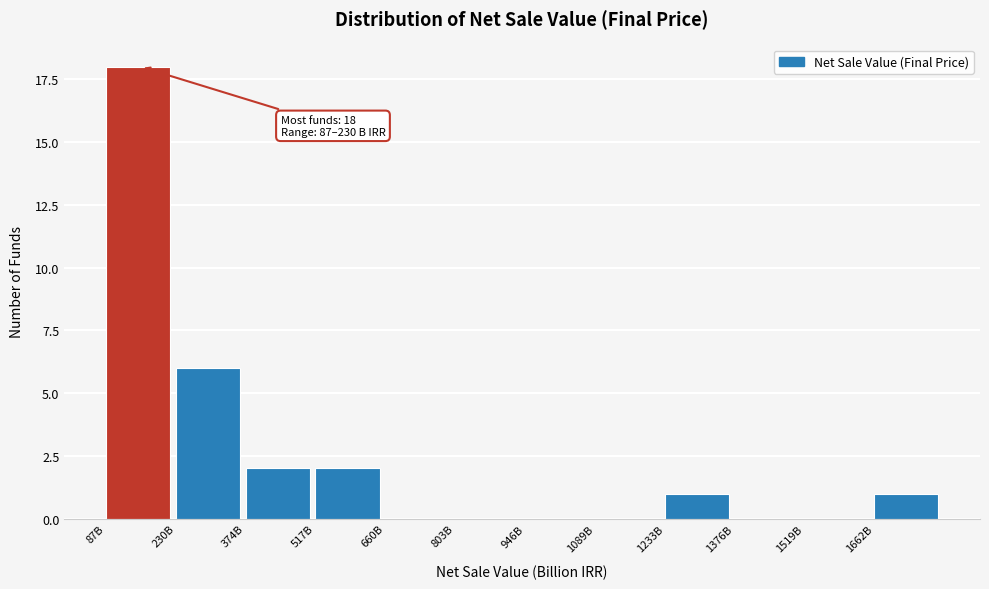

Reading left to right, what are all the values shown in this chart?

87B=18	230B=6	374B=2	517B=2	660B=0	803B=0	946B=0	1089B=0	1233B=1	1376B=0	1519B=0	1662B=1